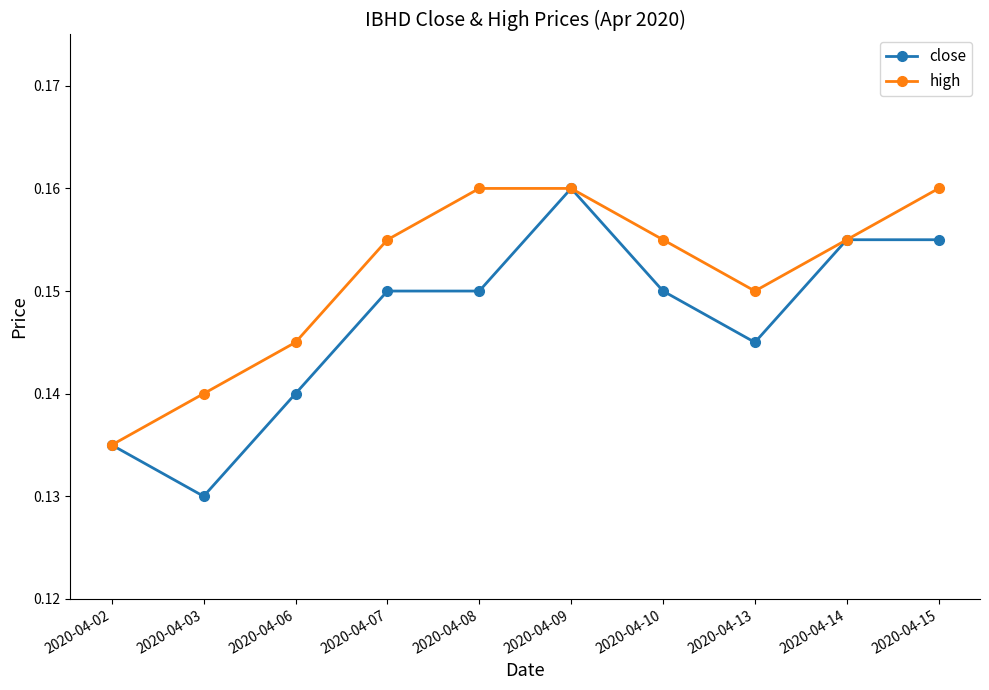

Which series has the largest total across all categories?

high